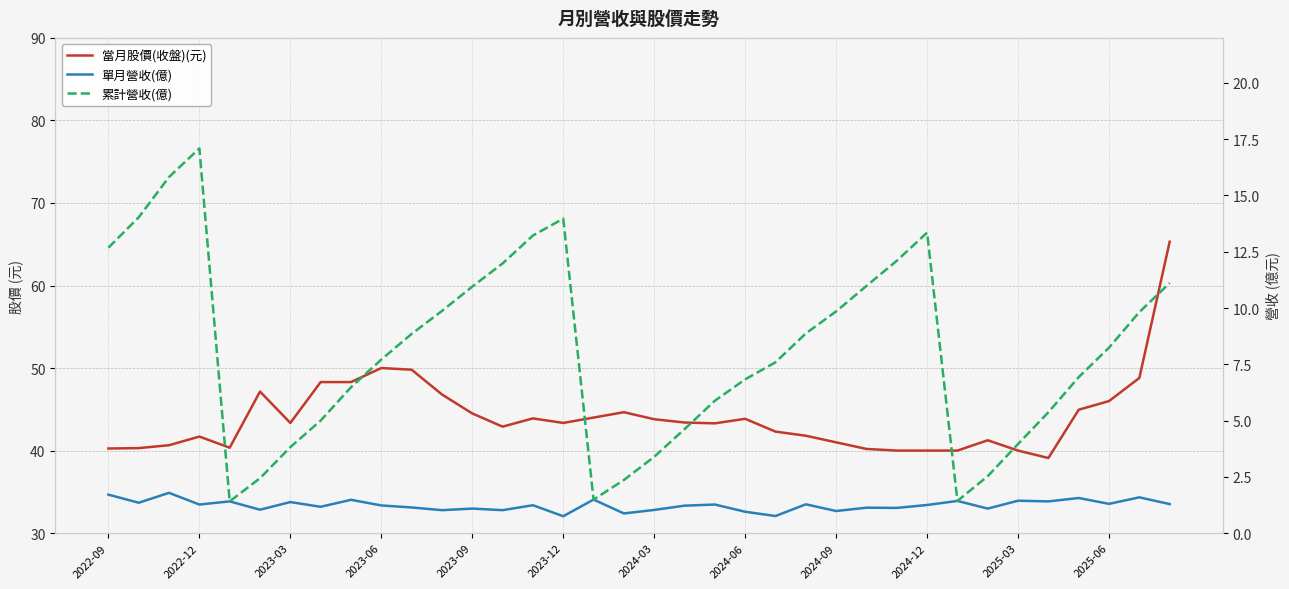

How many lines are shown in the chart?

3